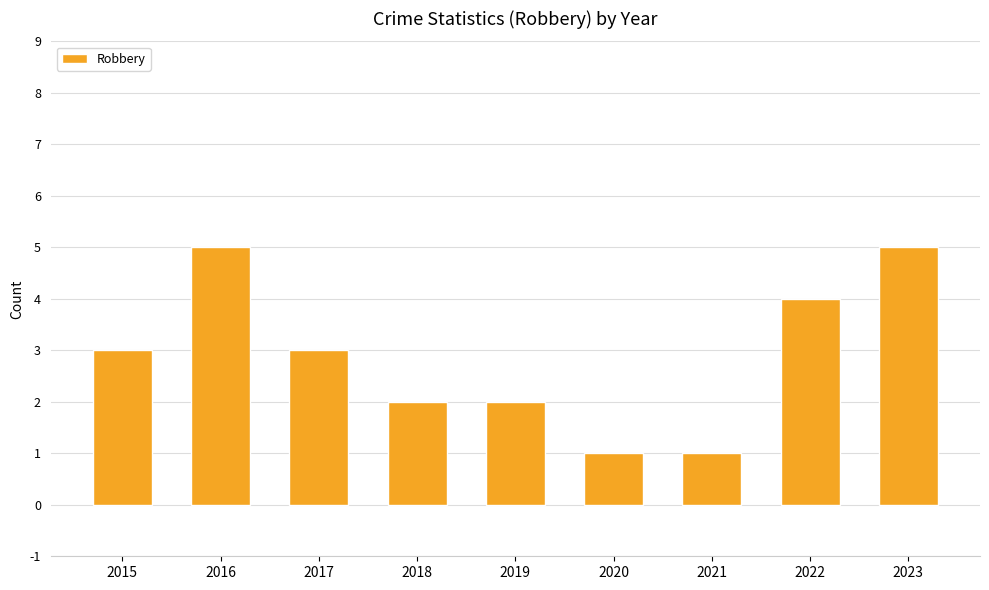

What is the average value?

3